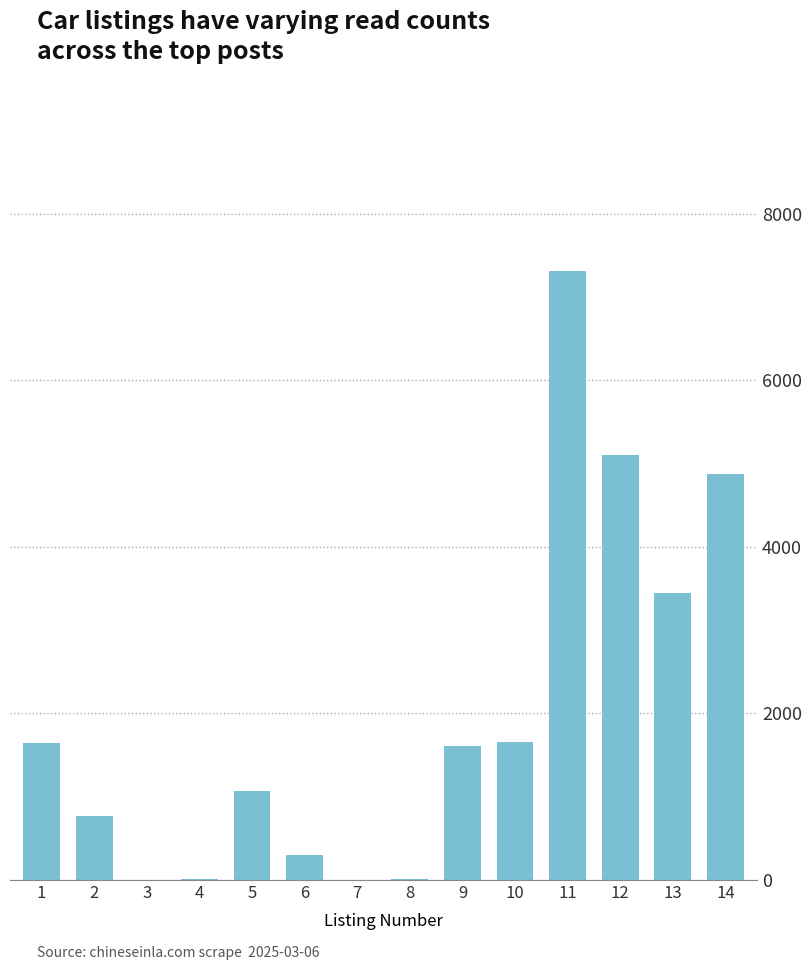

What is the ratio of the value at 3 to the value at 8?

0.7